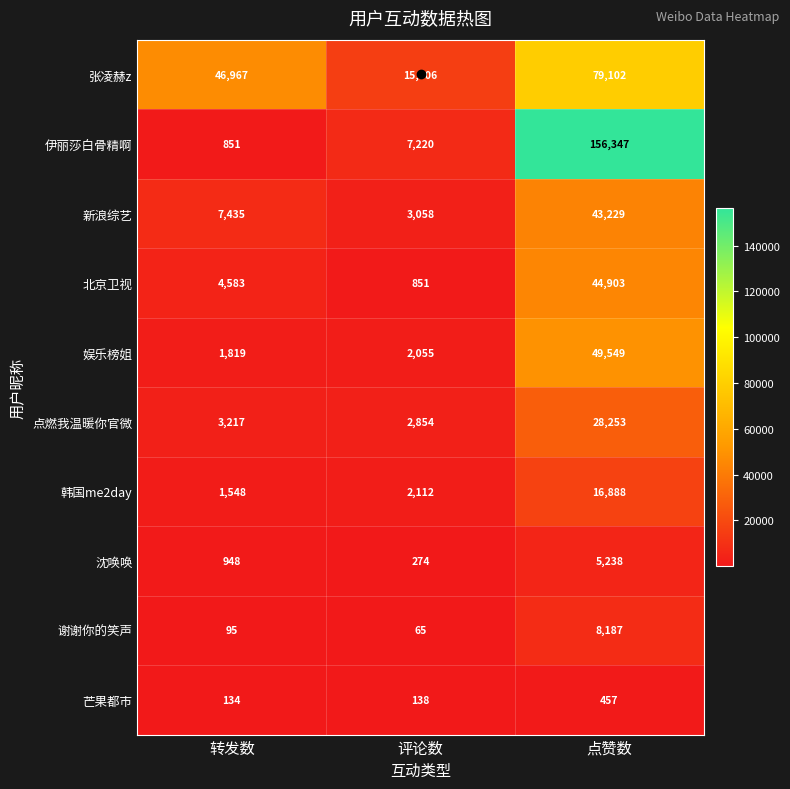

Between 转发数 and 点赞数, which series saw the biggest shift?

伊丽莎白骨精啊